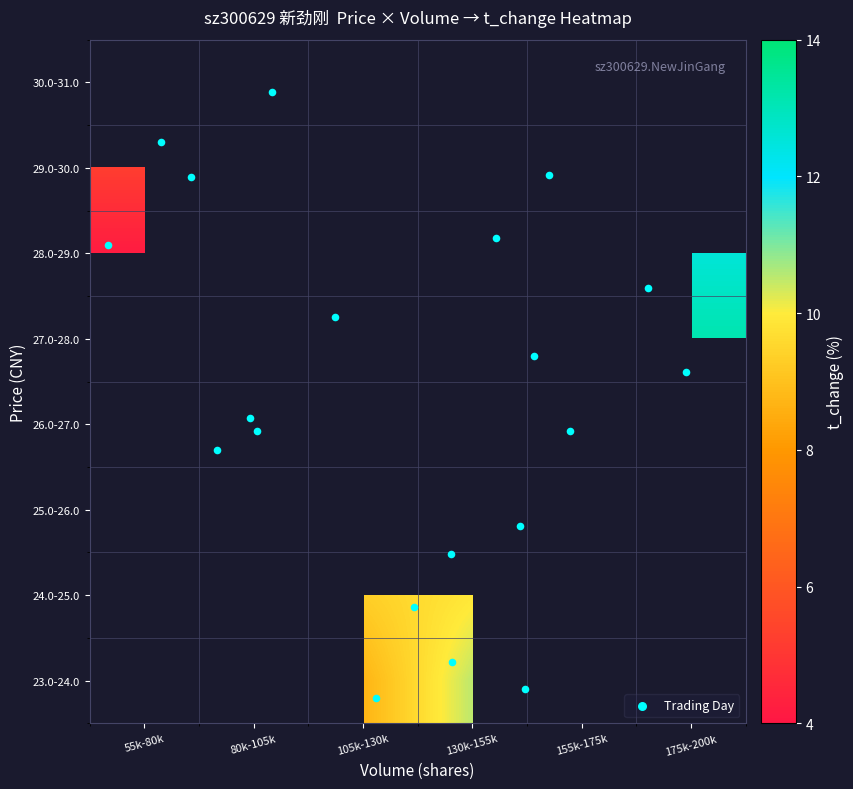

List the series in order of their peak value, lowest first.

29.0-30.0, 30.0-31.0, 23.0-24.0, 24.0-25.0, 25.0-26.0, 26.0-27.0, 27.0-28.0, 28.0-29.0